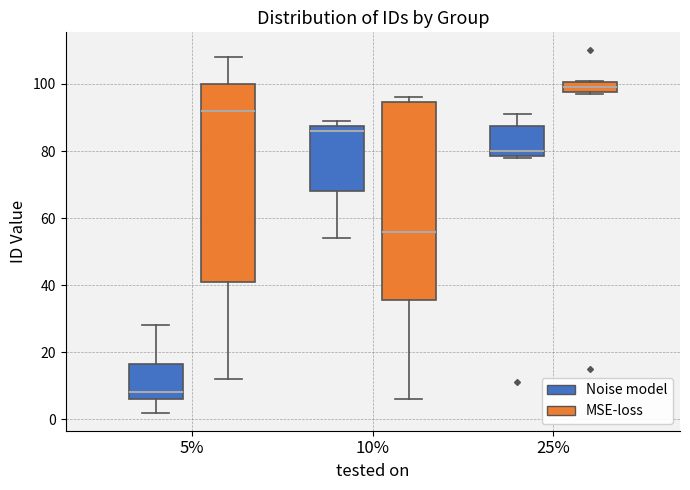

Reading left to right, read every box against the y-axis: the position of its median line, the range the box covers, and the ends of its whiskers. The values are not printed on the chart, so give them approximately, as read against the axis.

5% (Noise model): median 8, box 6 to 16, whiskers 2 to 28
5% (MSE-loss): median 92, box 42 to 100, whiskers 12 to 108
10% (Noise model): median 86, box 68 to 88, whiskers 54 to 90
10% (MSE-loss): median 56, box 36 to 94, whiskers 6 to 96
25% (Noise model): median 80, box 78 to 88, whiskers 78 to 92
25% (MSE-loss): median 100 (inside the box), box 98 to 100, whiskers 98 to 102